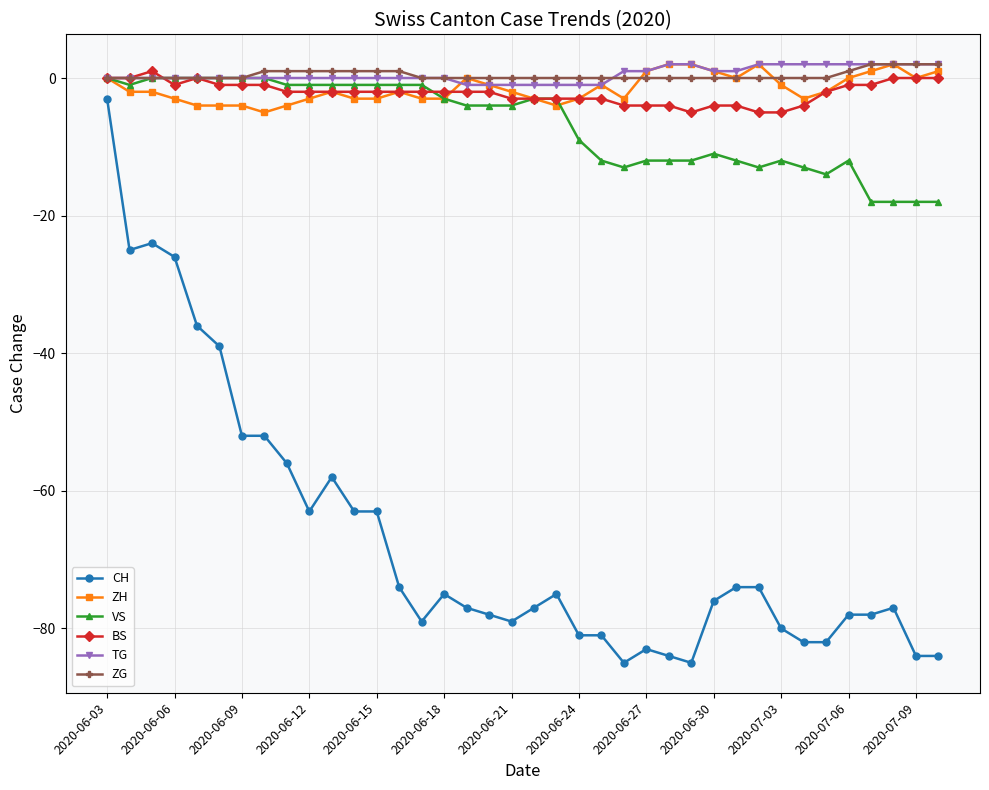

Which series has the widest spread of values?

CH